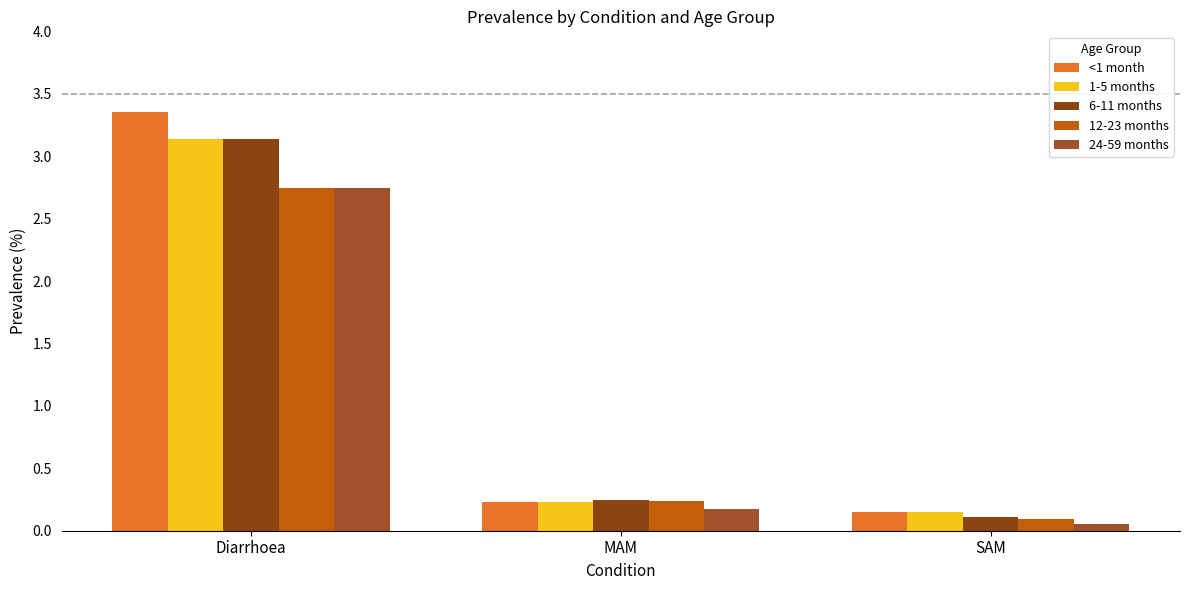

Is it true that 12-23 months equals 0.2 at MAM?

True